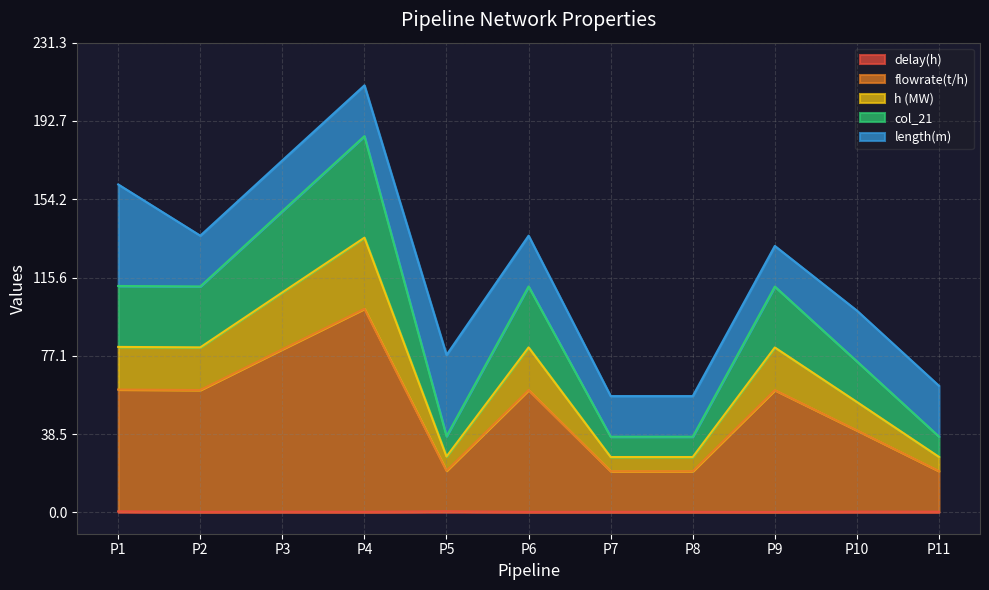

Where is the first local maximum for h (MW)?

P4